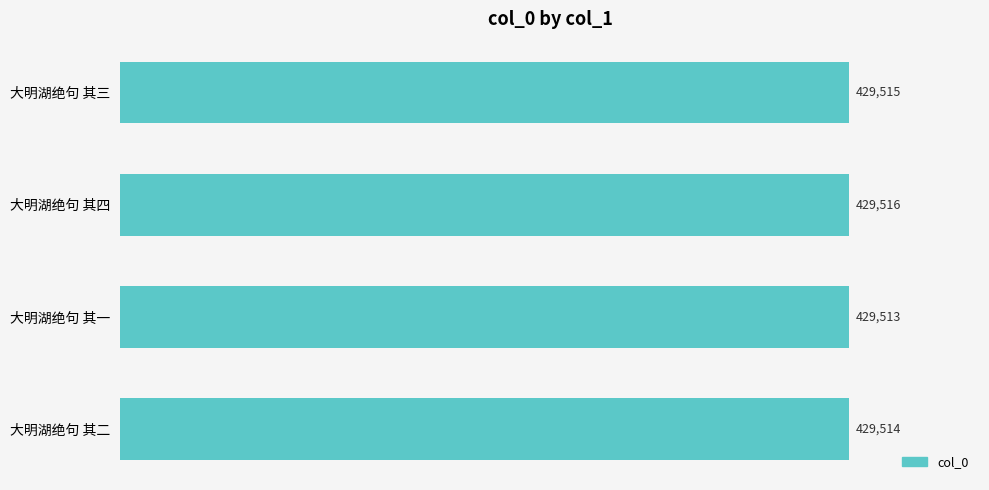

How many bars are there in total?

4